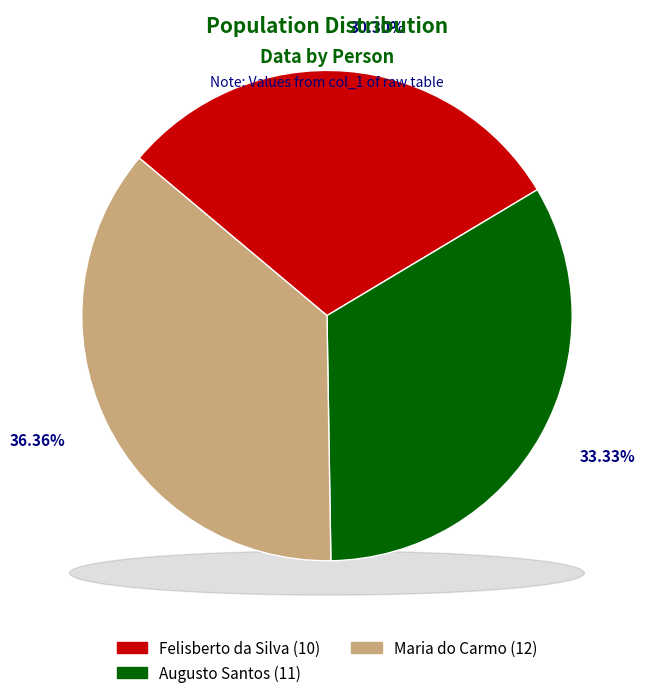

What is the largest slice in the pie chart?

Maria do Carmo